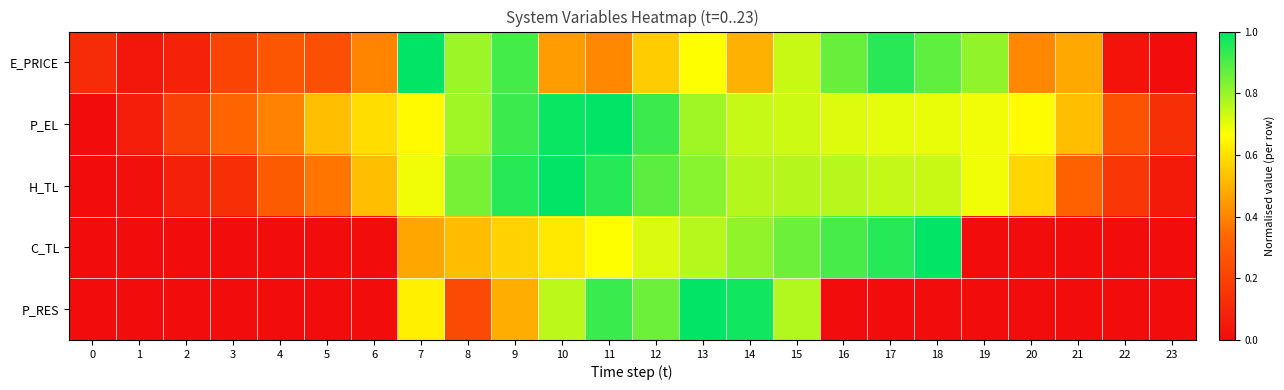

How many data points does each series have?

24